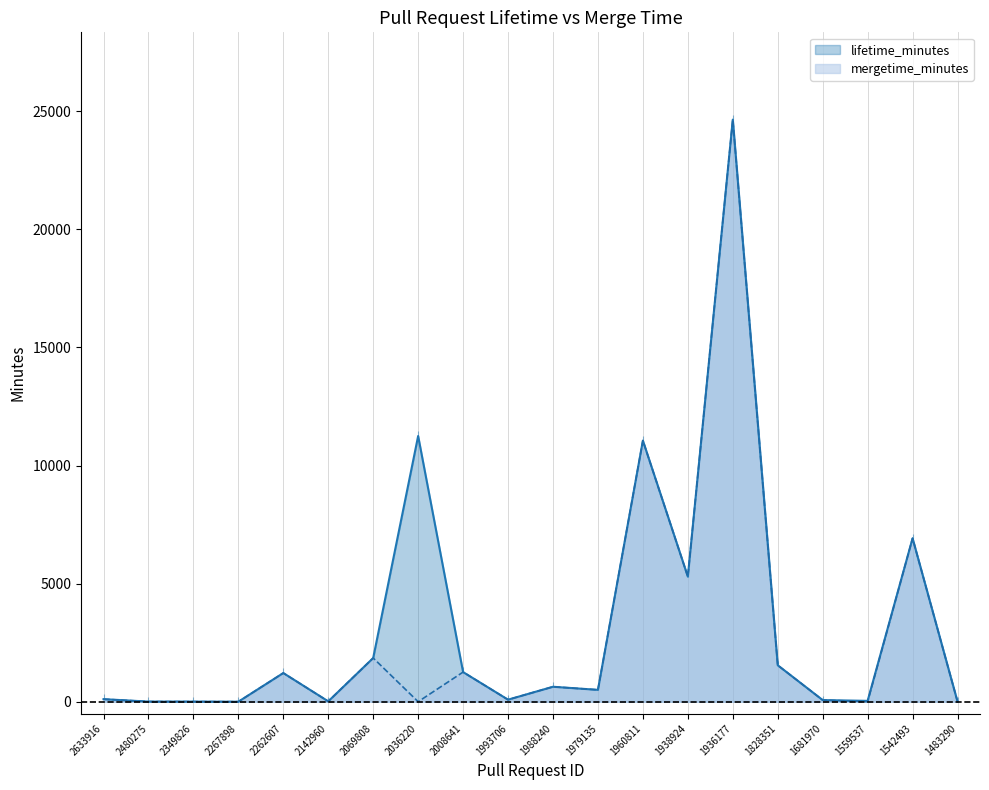

Is the value of mergetime_minutes at 2349826 greater than the value of lifetime_minutes at 2008641?

No